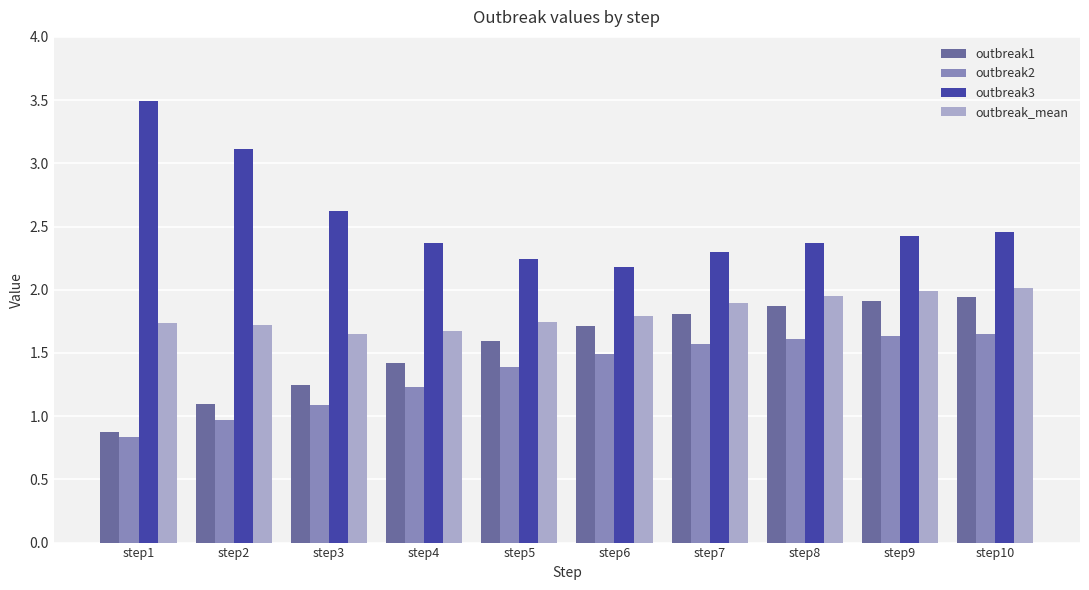

Which label corresponds to the smallest value in the chart?

step1